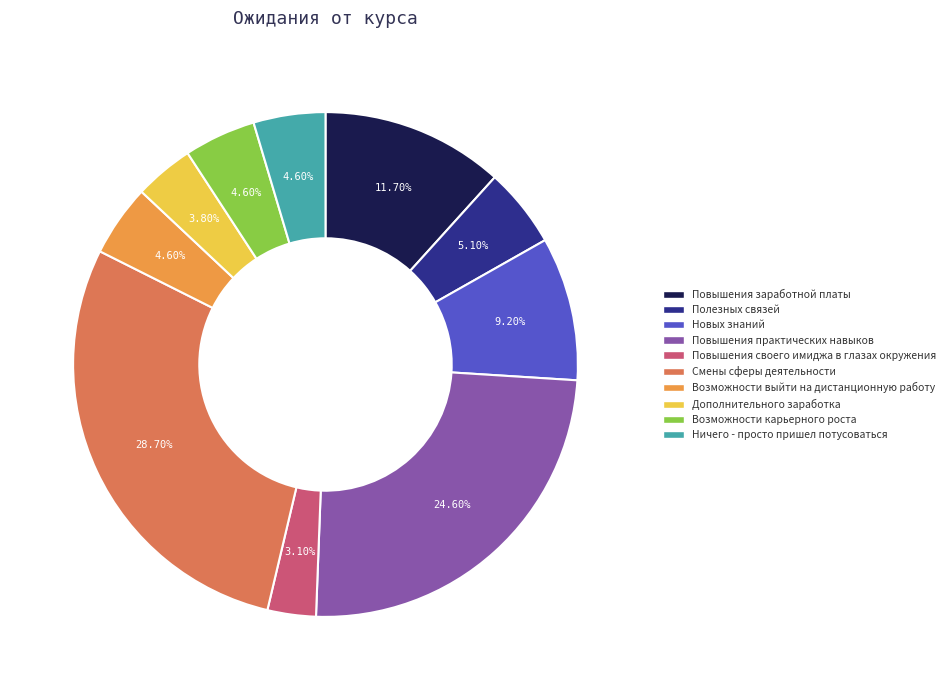

To the nearest percent, what portion does Ничего - просто пришел потусоваться represent?

5%